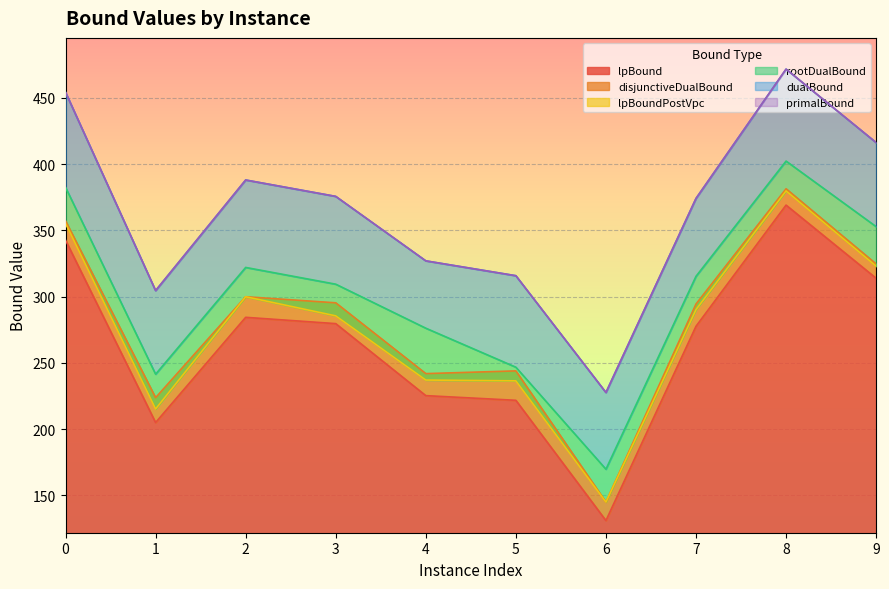

The value of lpBound at 8 is 369.0. True or false?

True